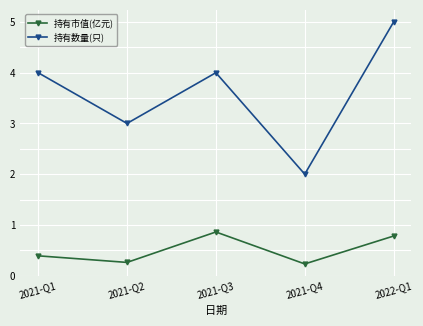

What is the label of the 2nd point from the left?

2021-Q2